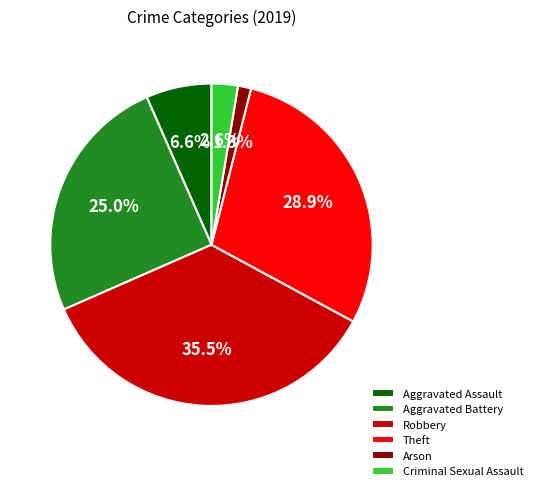

Does Aggravated Assault represent more than half of the total?

No